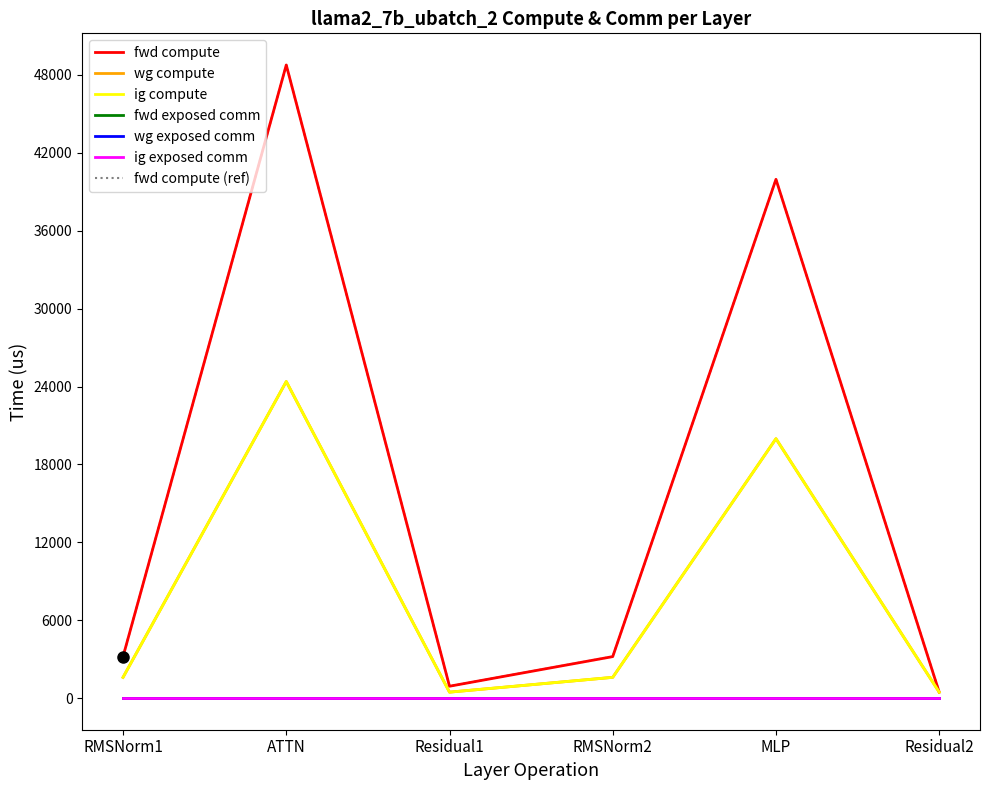

Is it true that fwd compute equals 3194.0 at RMSNorm2?

True